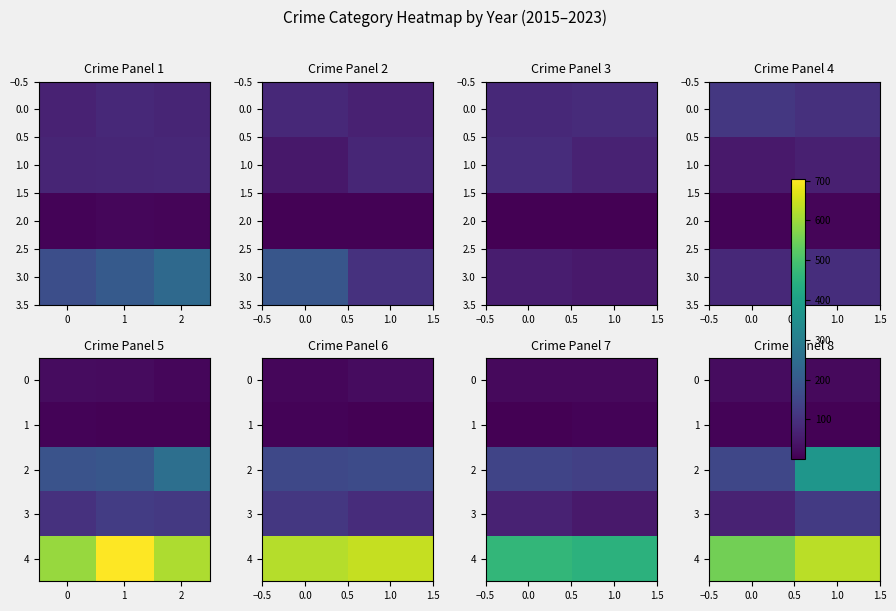

What is the difference between the highest and lowest values at 0?

625